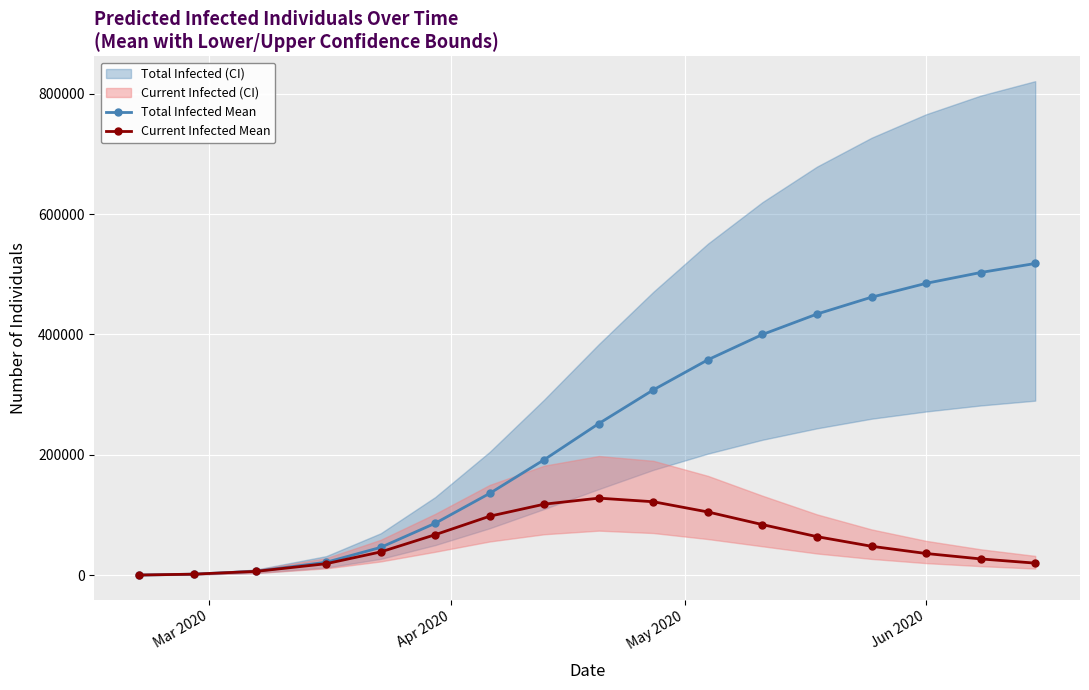

True or false: Total Infected Mean has more than 2 interior local peaks.

False